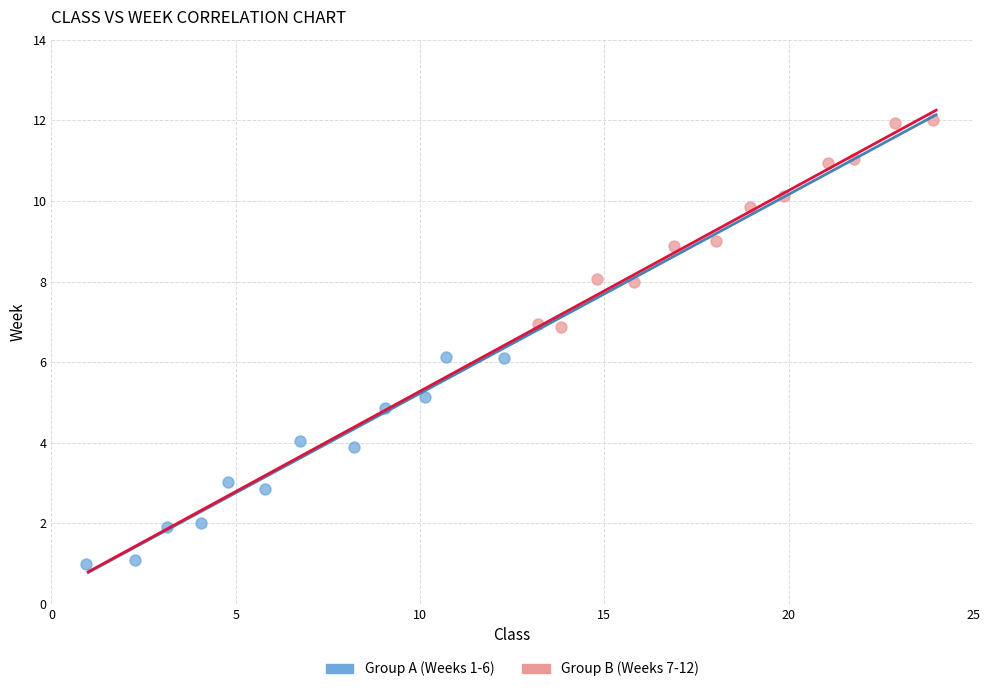

Which series contains the lowest Y value?

Group A (Weeks 1-6)